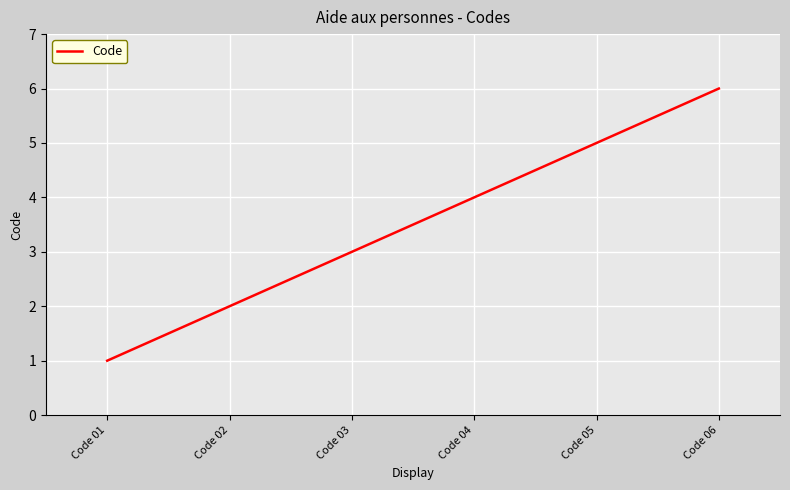

Rank the categories by value from highest to lowest.

Code 06, Code 05, Code 04, Code 03, Code 02, Code 01